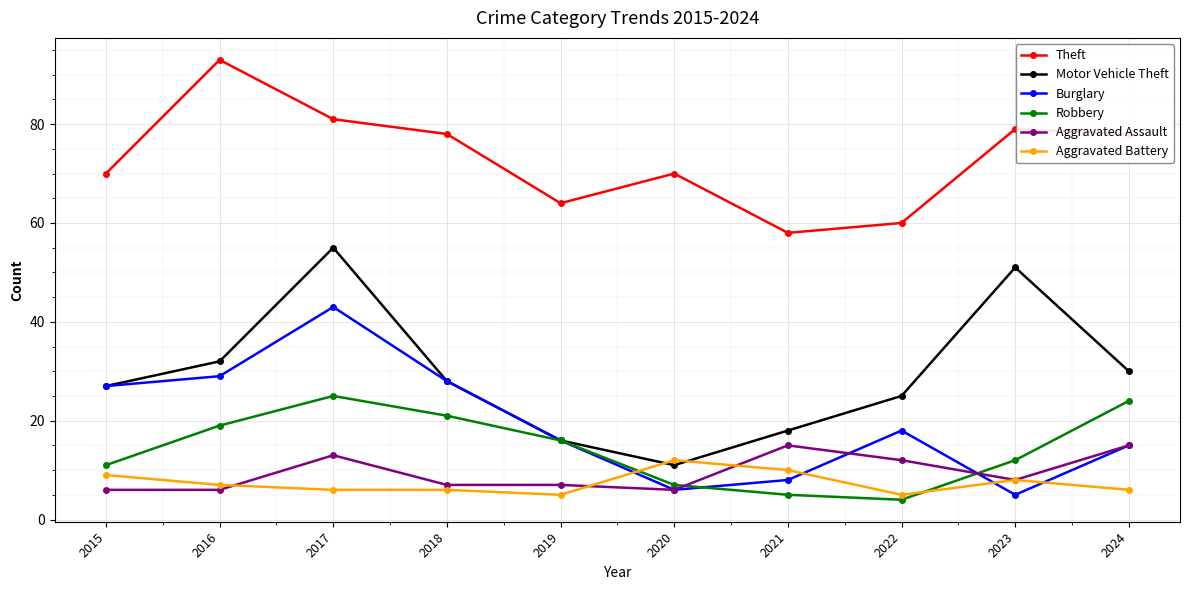

True or false: Robbery and Theft cross at least once.

False